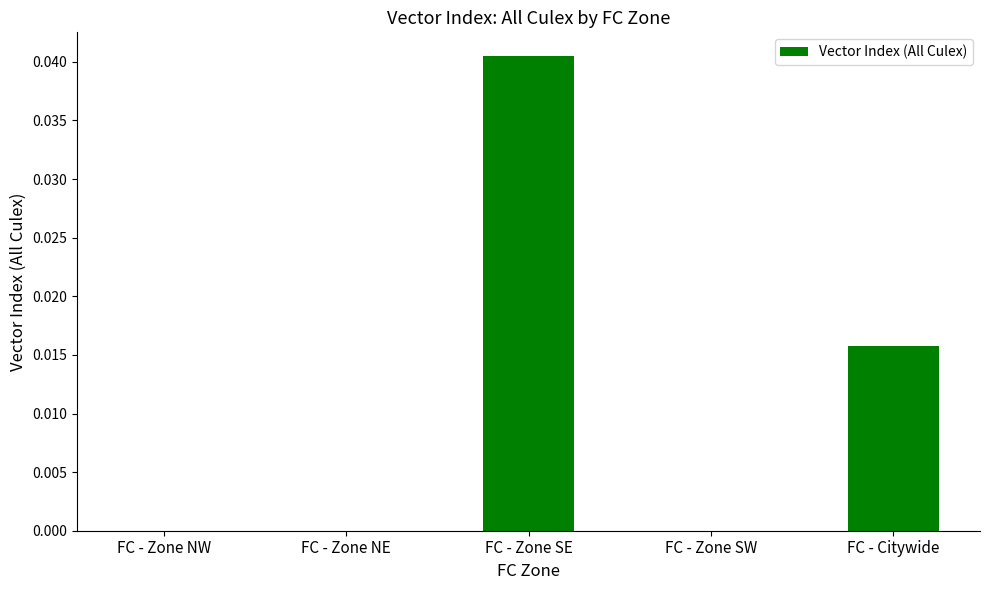

Count the number of data series in this chart.

1